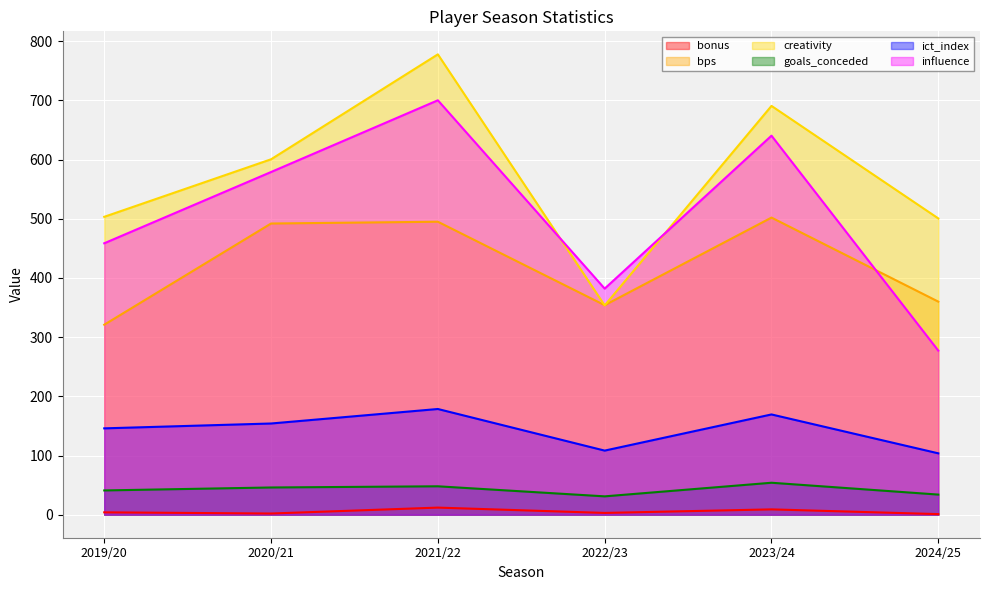

What are all the series names shown in the legend?

bonus, bps, creativity, goals_conceded, ict_index, influence